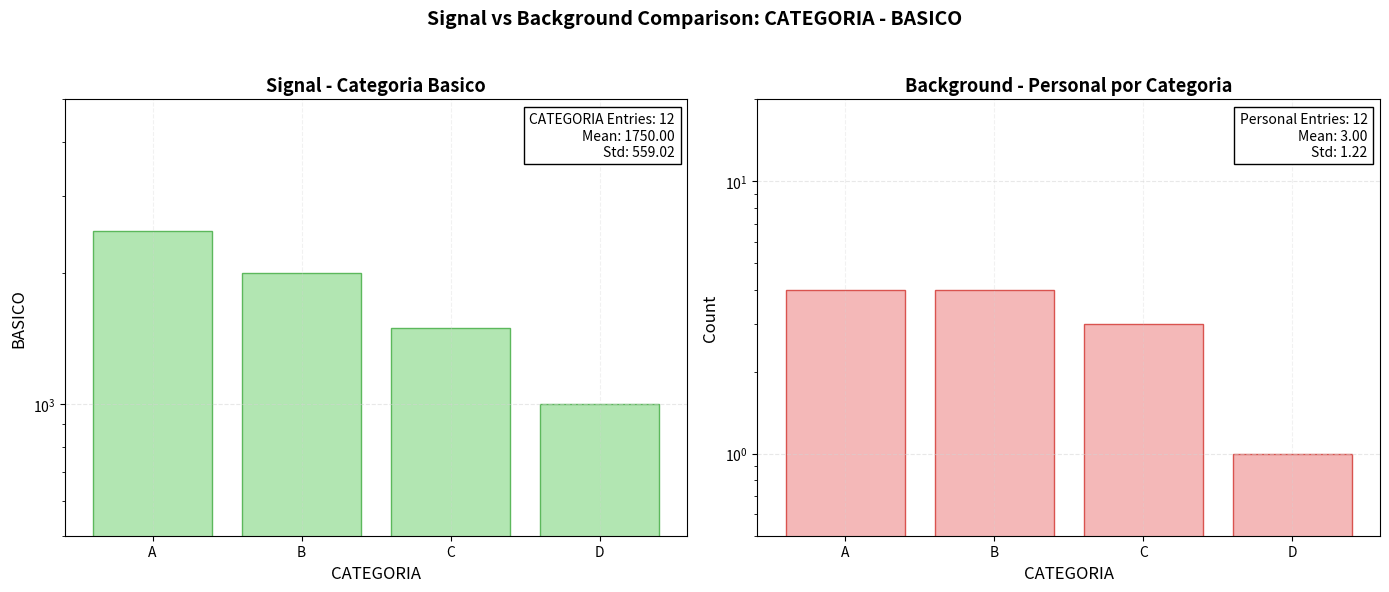

Does the chart contain any negative values?

No